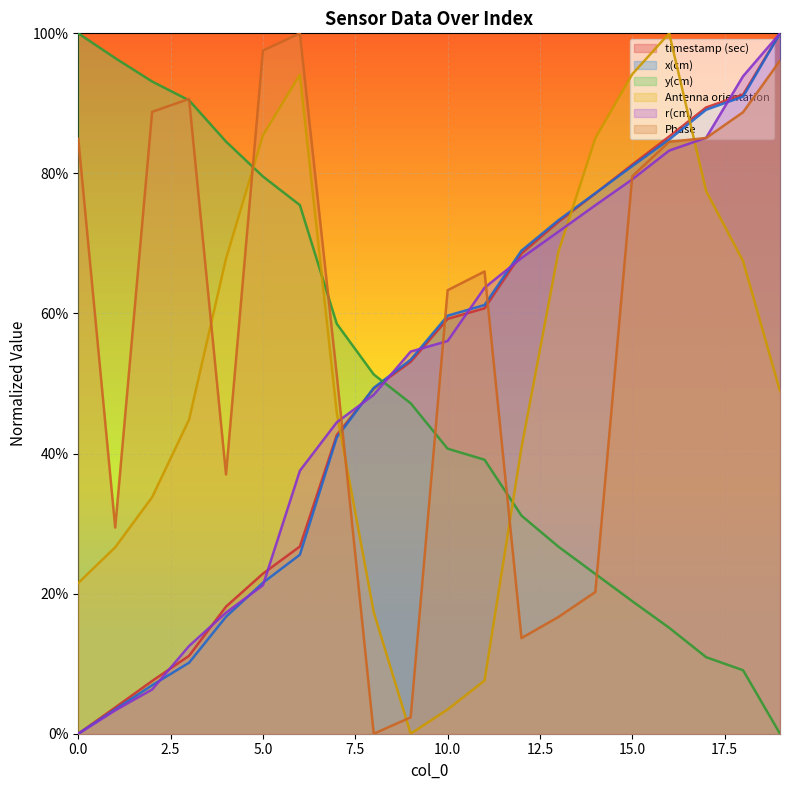

What is the sum of all Antenna orientation values?

10.3